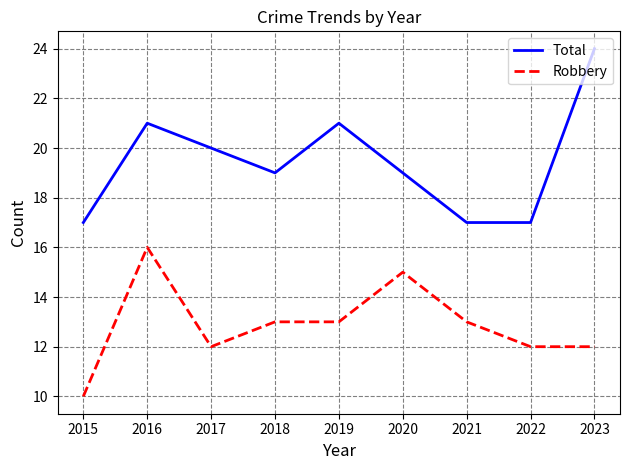

The value of Total at 2023 is 43. True or false?

False